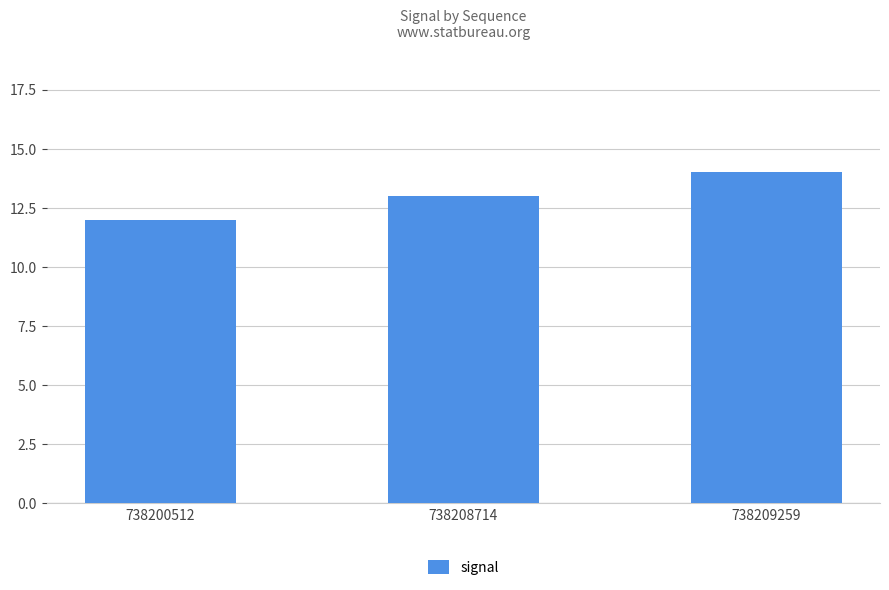

Where is the data nearest to the value 13?

738208714